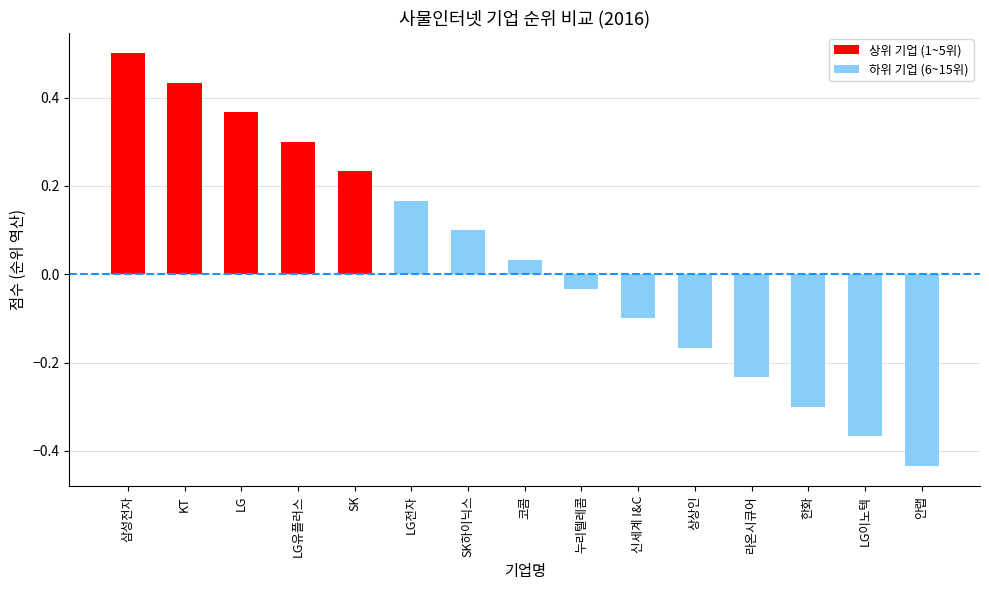

How many data points are less than 0?

7